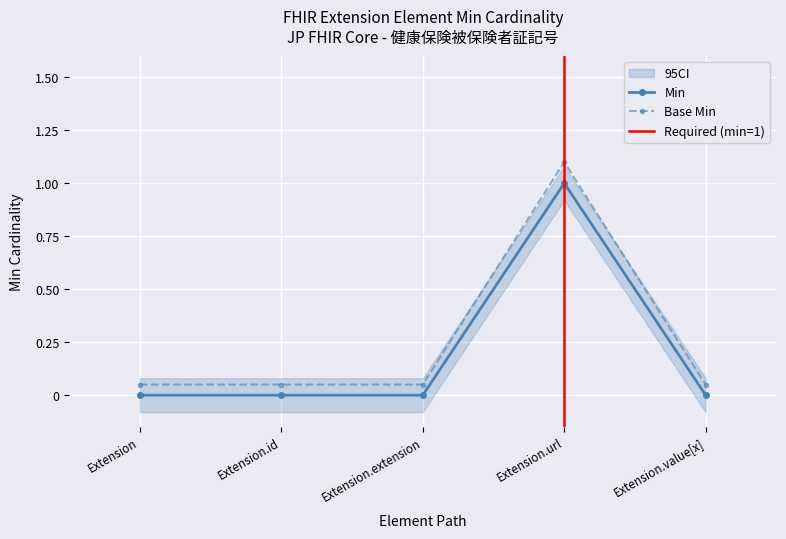

Which series changed the most between Extension and Extension.value[x]?

Min